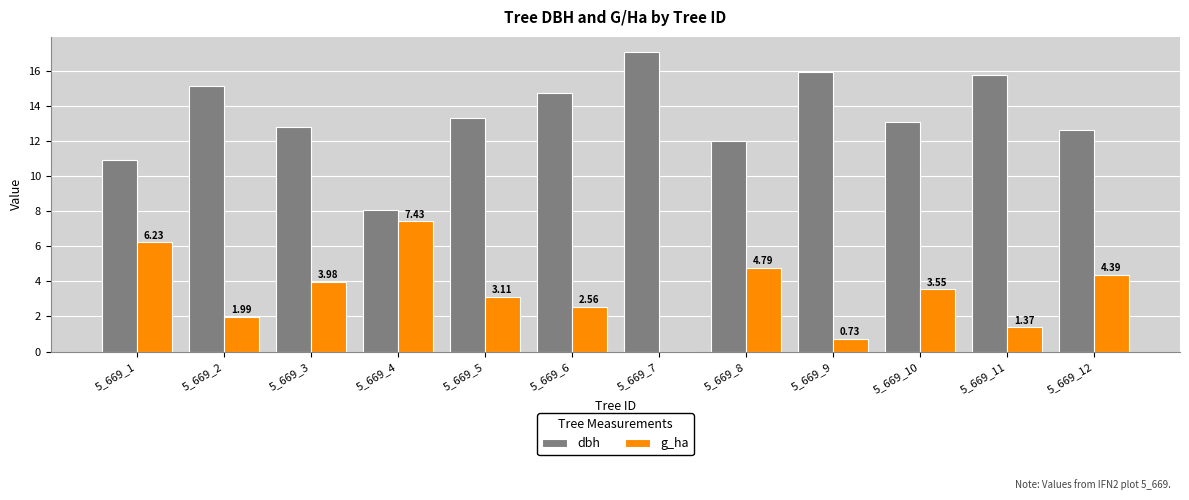

Which category has the highest value in the dbh series?

5_669_7